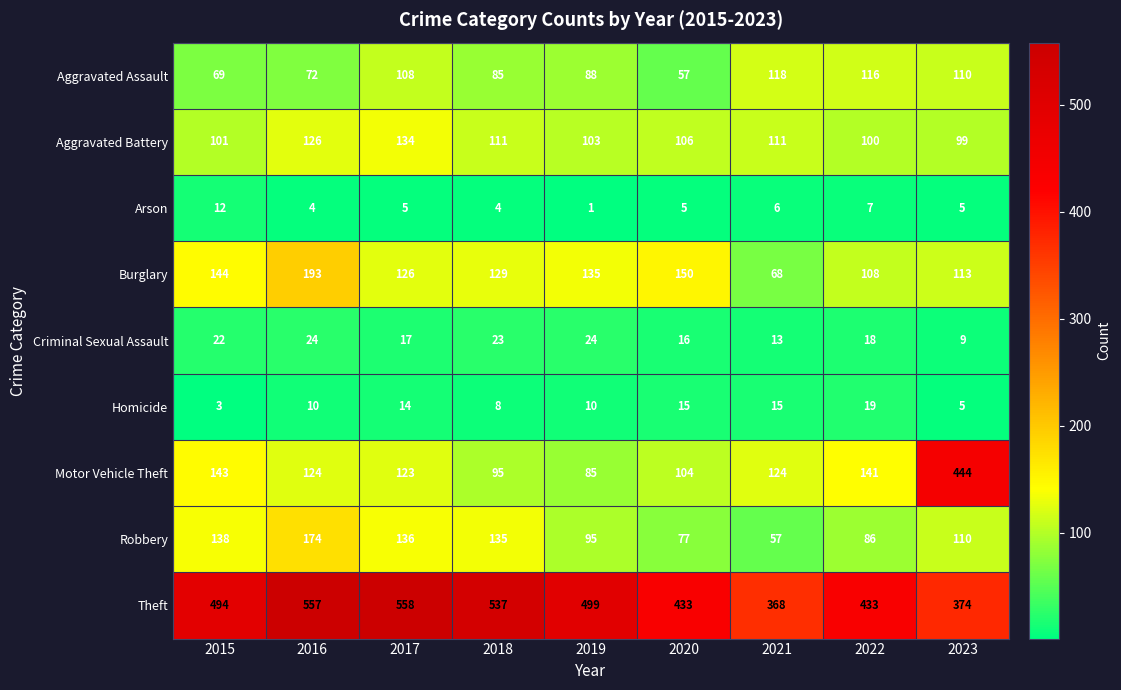

What is the total value across all series at 2021?

880